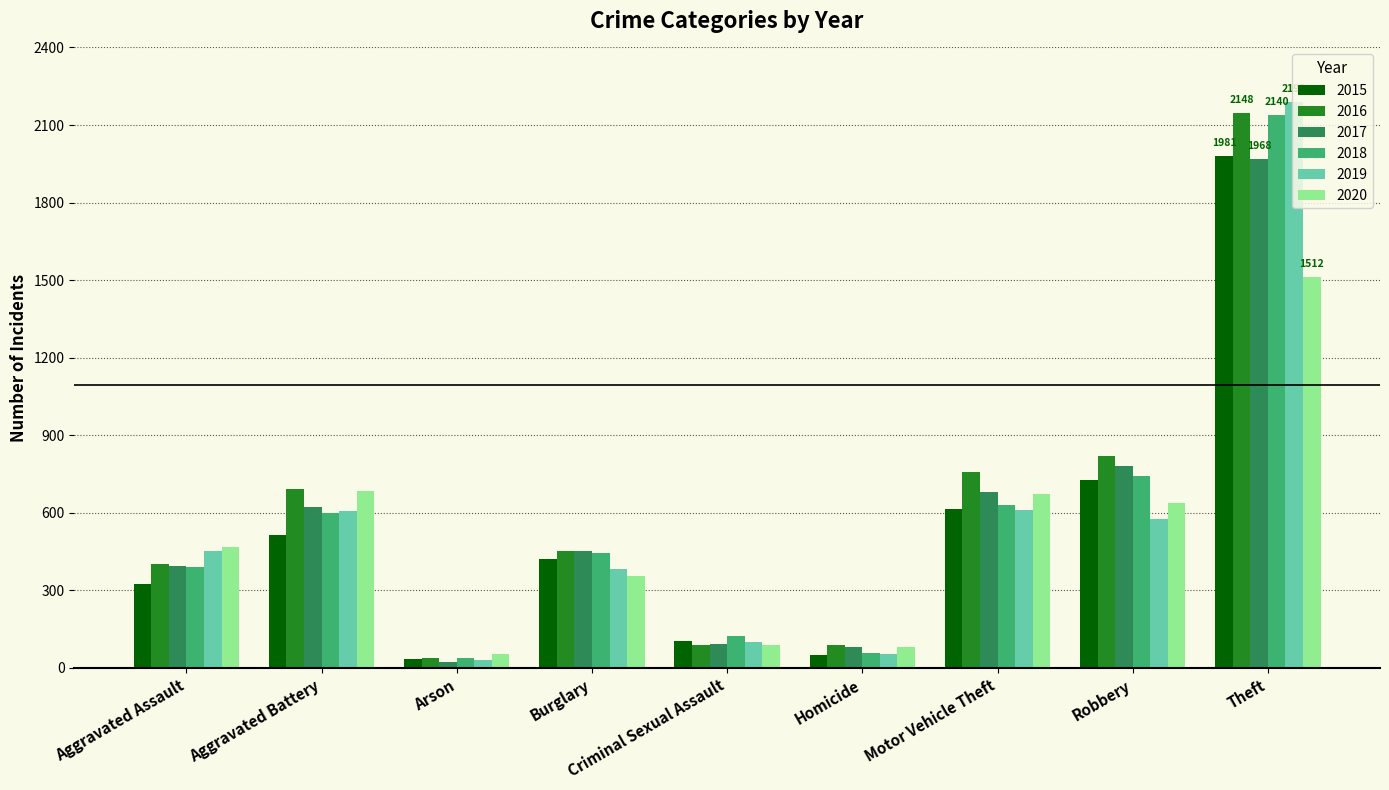

What is the label of the 5th bar from the left?

Criminal Sexual Assault